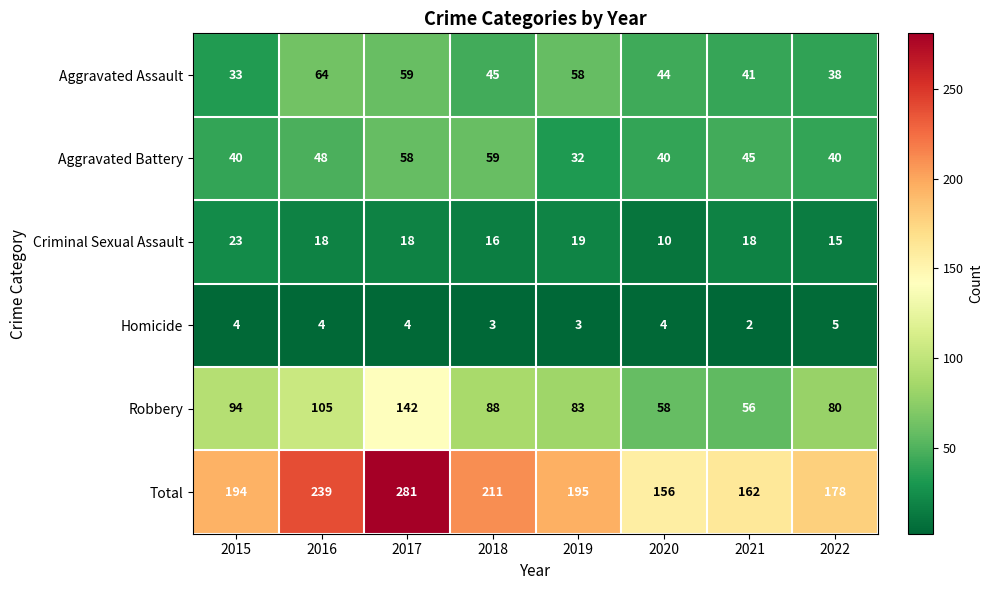

The value of Criminal Sexual Assault at 2018 is 23. True or false?

False